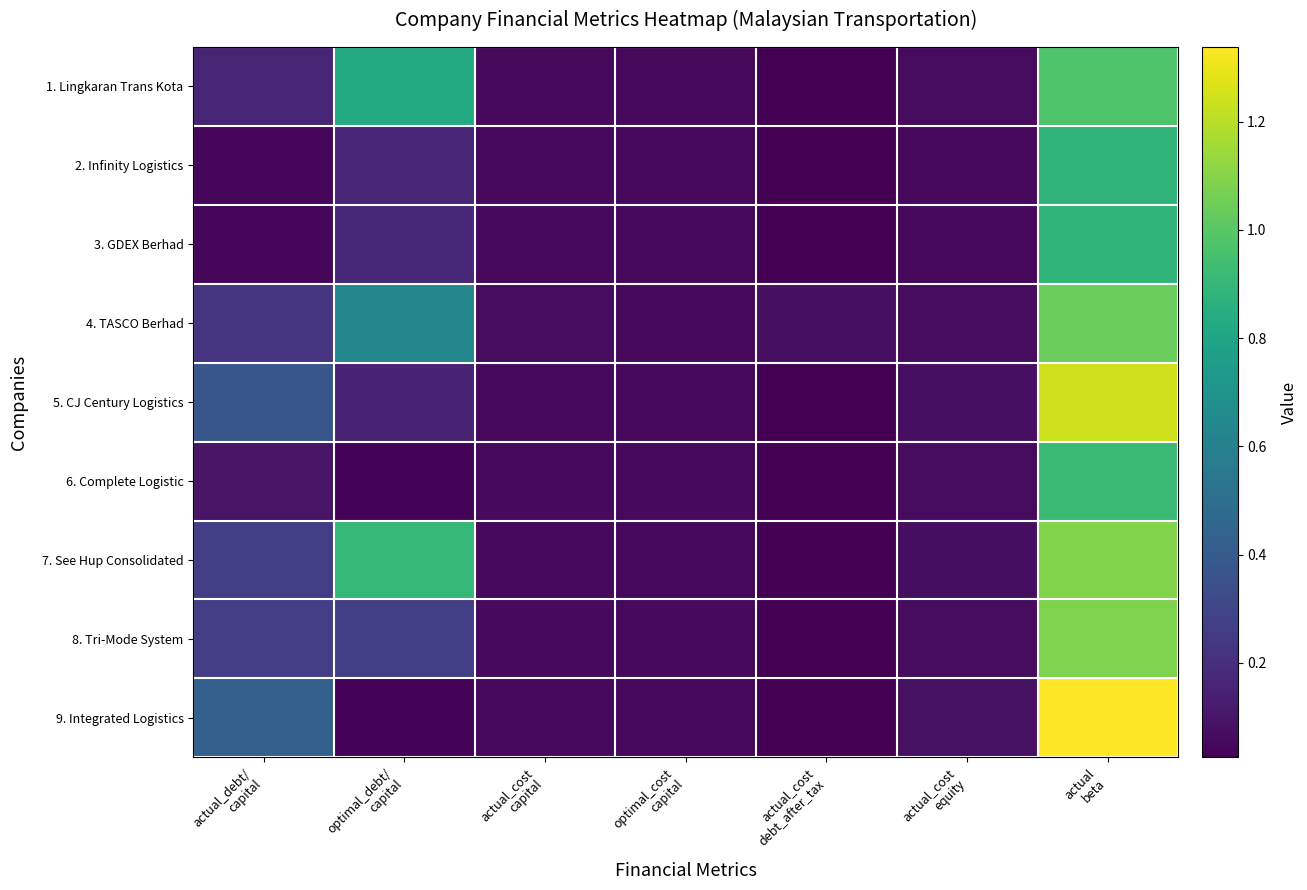

Rank the series by their maximum value, from lowest to highest.

2. Infinity Logistics, 3. GDEX Berhad, 6. Complete Logistic, 1. Lingkaran Trans Kota, 4. TASCO Berhad, 8. Tri-Mode System, 7. See Hup Consolidated, 5. CJ Century Logistics, 9. Integrated Logistics